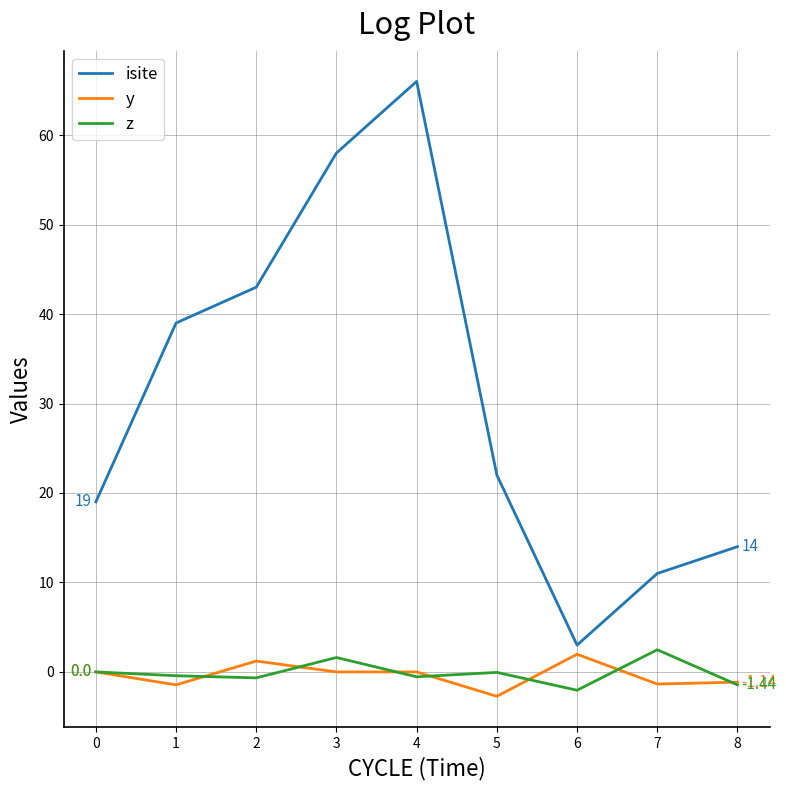

What is the minimum value for y?

-2.7